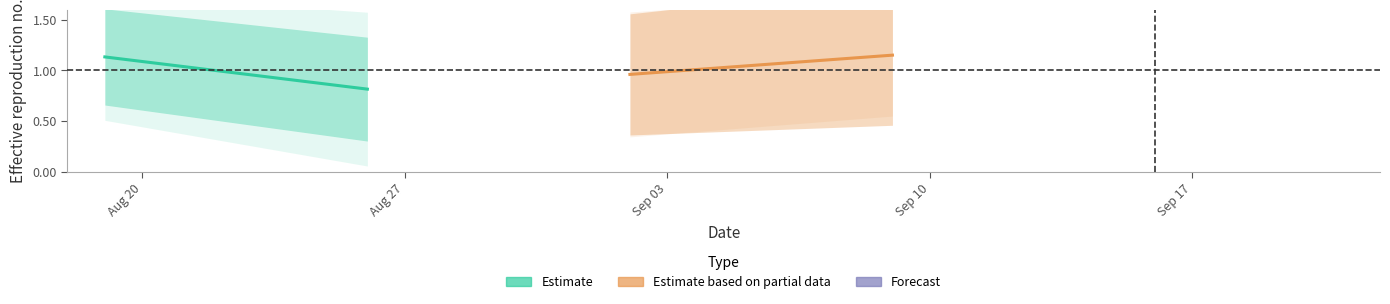

Reading right to left, what are all the values shown in this chart?

Estimate: 0.8	1.1
Estimate based on partial data: 1.2	1.0